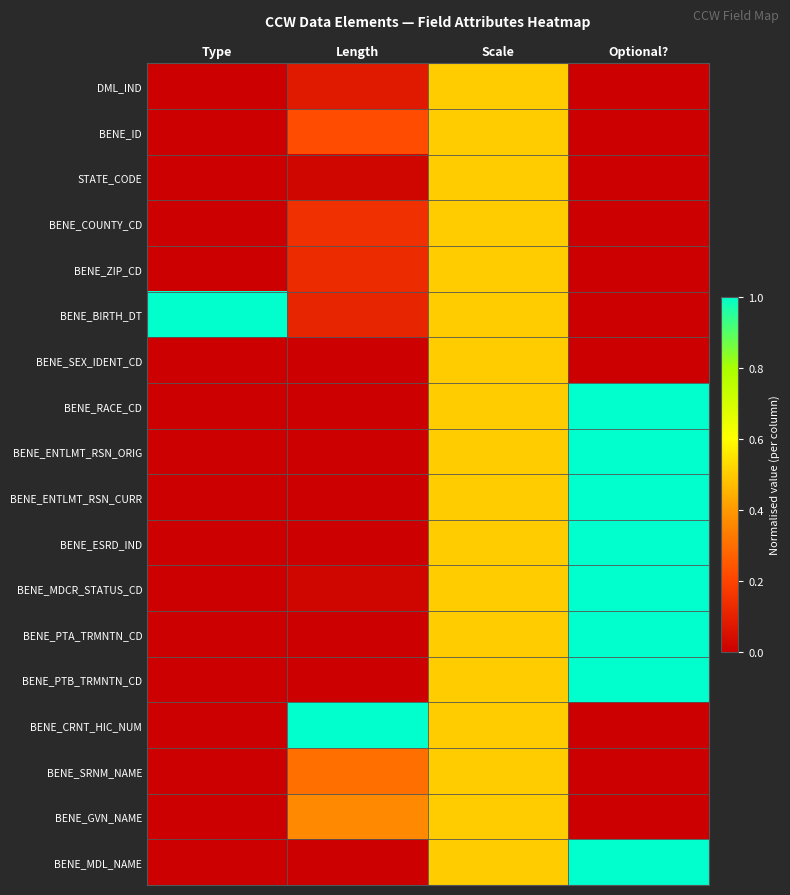

Reading right to left, list all the values displayed in this chart.

DML_IND: Optional?=0.0	Scale=0.5	Length=0.1	Type=0.0
BENE_ID: Optional?=0.0	Scale=0.5	Length=0.2	Type=0.0
STATE_CODE: Optional?=0.0	Scale=0.5	Length=0.0	Type=0.0
BENE_COUNTY_CD: Optional?=0.0	Scale=0.5	Length=0.1	Type=0.0
BENE_ZIP_CD: Optional?=0.0	Scale=0.5	Length=0.1	Type=0.0
BENE_BIRTH_DT: Optional?=0.0	Scale=0.5	Length=0.1	Type=1.0
BENE_SEX_IDENT_CD: Optional?=0.0	Scale=0.5	Length=0.0	Type=0.0
BENE_RACE_CD: Optional?=1.0	Scale=0.5	Length=0.0	Type=0.0
BENE_ENTLMT_RSN_ORIG: Optional?=1.0	Scale=0.5	Length=0.0	Type=0.0
BENE_ENTLMT_RSN_CURR: Optional?=1.0	Scale=0.5	Length=0.0	Type=0.0
BENE_ESRD_IND: Optional?=1.0	Scale=0.5	Length=0.0	Type=0.0
BENE_MDCR_STATUS_CD: Optional?=1.0	Scale=0.5	Length=0.0	Type=0.0
BENE_PTA_TRMNTN_CD: Optional?=1.0	Scale=0.5	Length=0.0	Type=0.0
BENE_PTB_TRMNTN_CD: Optional?=1.0	Scale=0.5	Length=0.0	Type=0.0
BENE_CRNT_HIC_NUM: Optional?=0.0	Scale=0.5	Length=1.0	Type=0.0
BENE_SRNM_NAME: Optional?=0.0	Scale=0.5	Length=0.3	Type=0.0
BENE_GVN_NAME: Optional?=0.0	Scale=0.5	Length=0.4	Type=0.0
BENE_MDL_NAME: Optional?=1.0	Scale=0.5	Length=0.0	Type=0.0